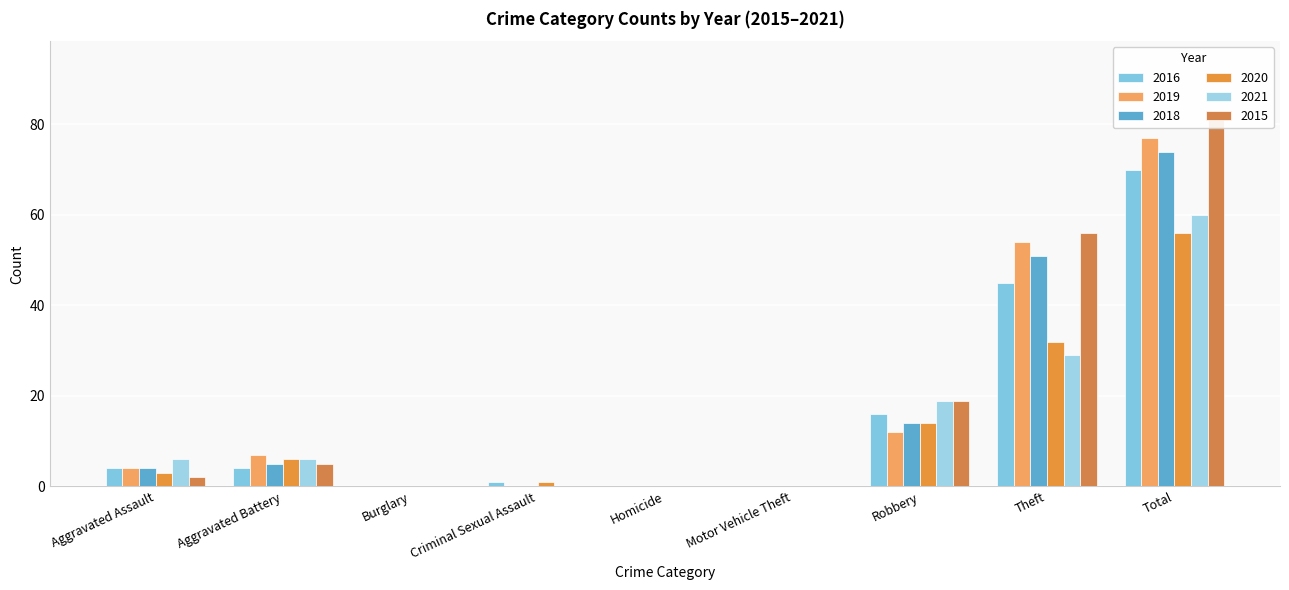

Where does the 2020 series first go above 3?

Aggravated Battery